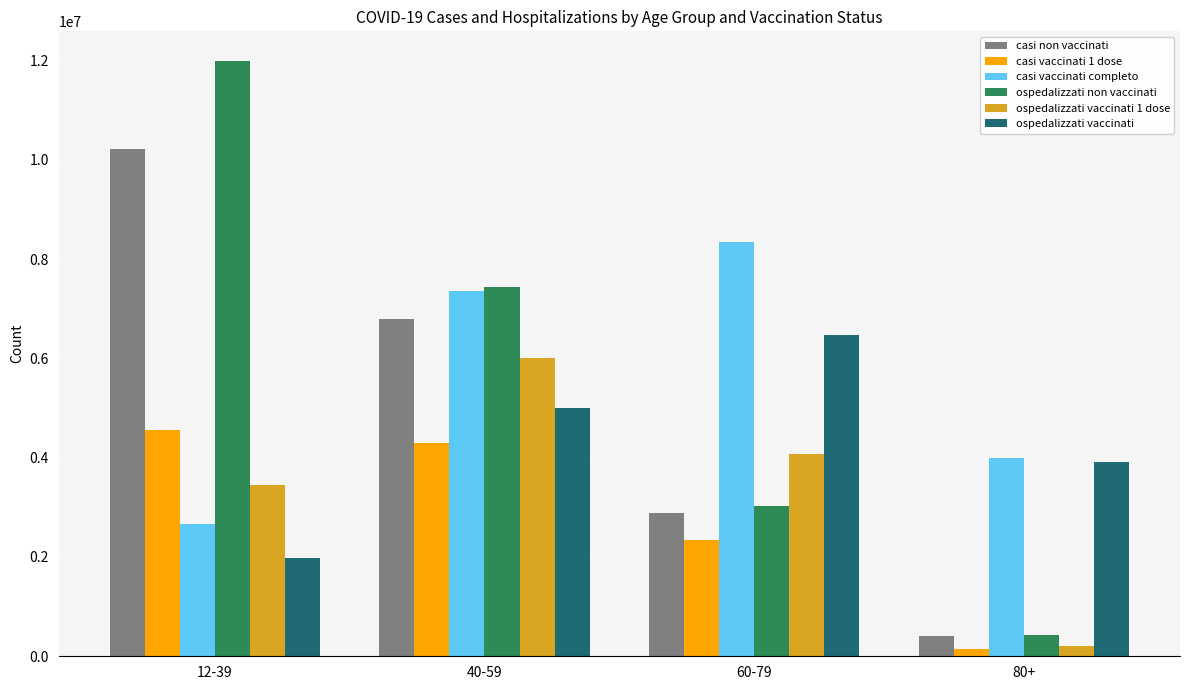

What is the label of the 1st bar from the left?

12-39